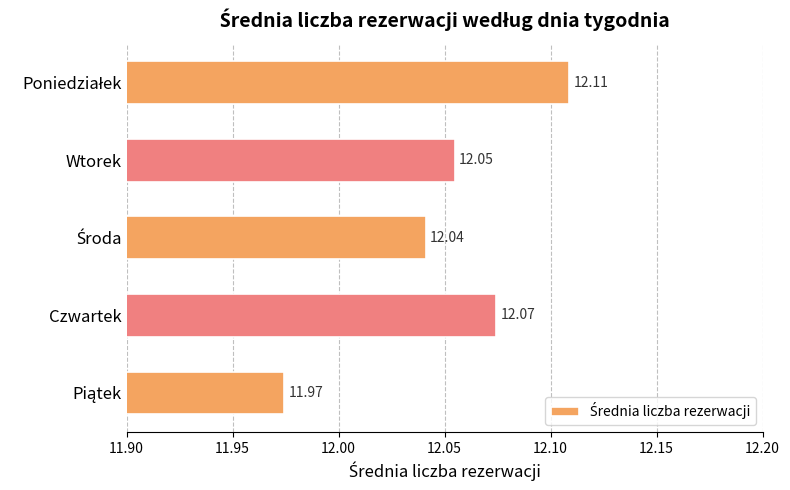

Between Czwartek and Wtorek, which is larger?

Czwartek